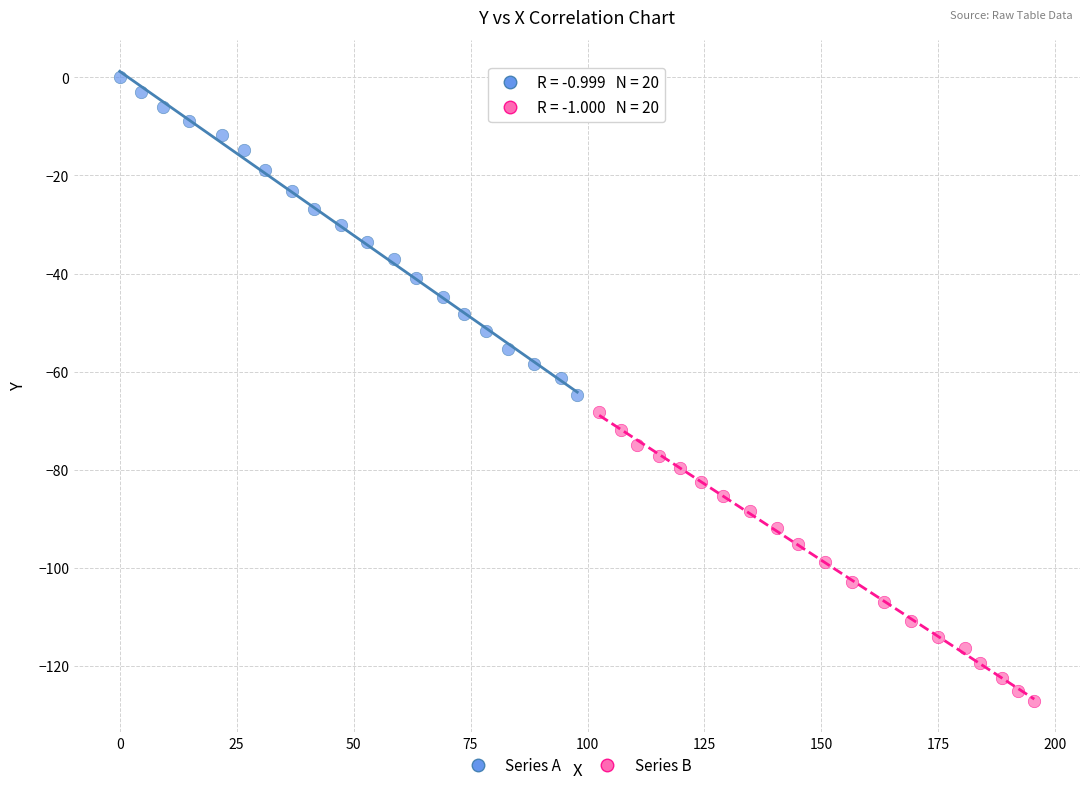

Which series contains the lowest Y value?

Series B